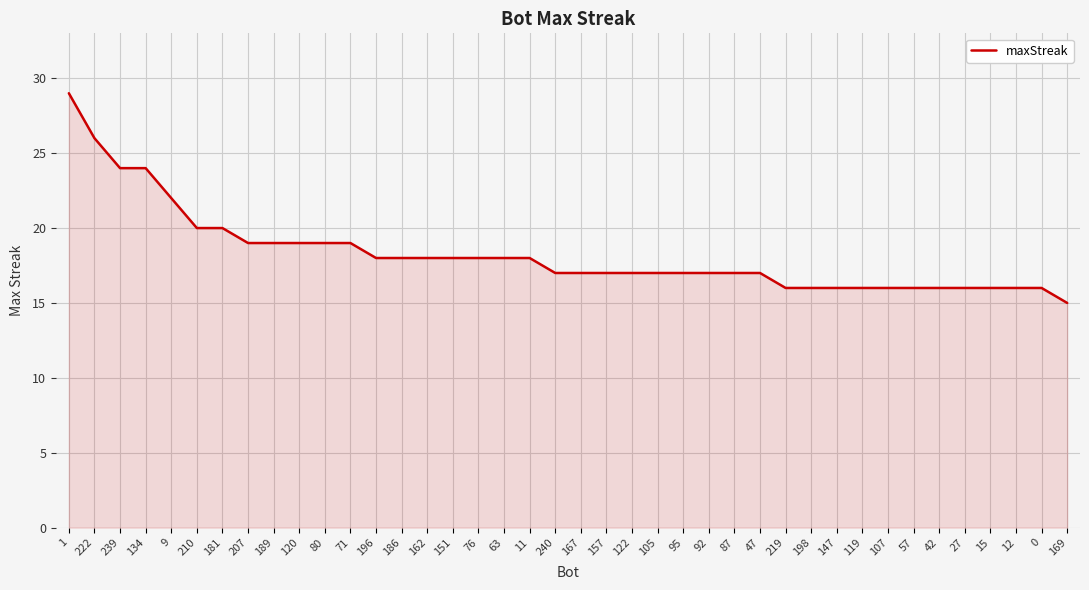

Which category has the highest value across all series?

1